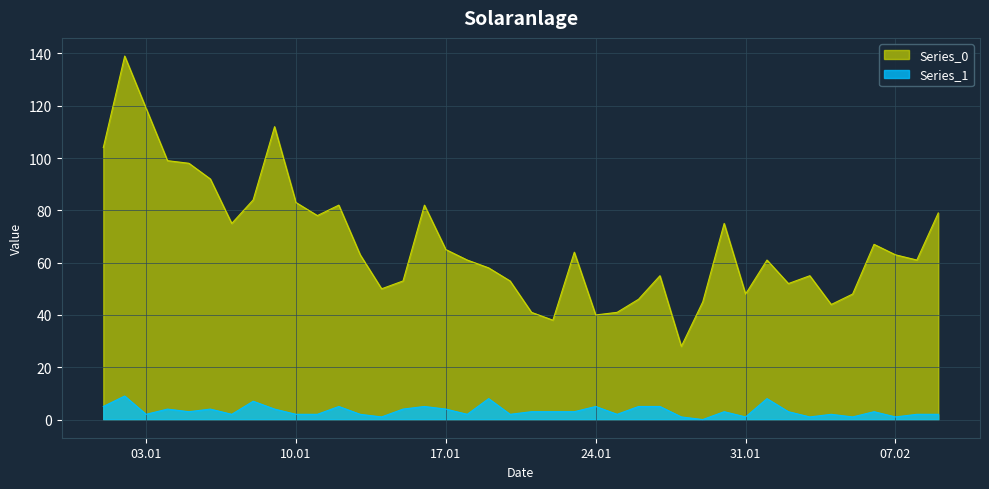

Which series has the widest spread of values?

Series_0